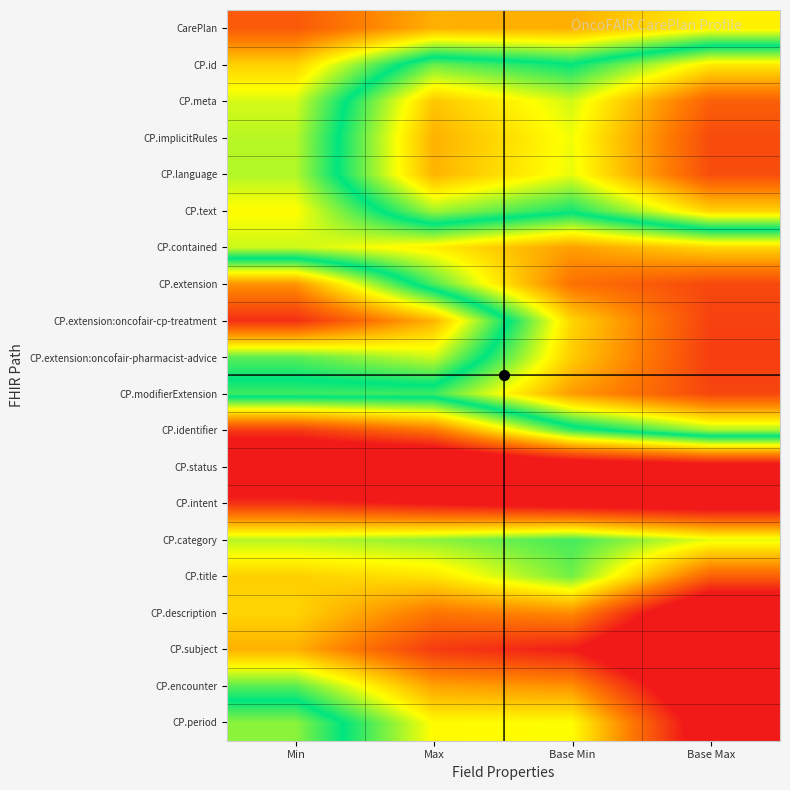

Reading left to right, list all the values displayed in this chart.

CarePlan: Min=0.1	Max=0.2	Base Min=0.2	Base Max=0.3
CP.id: Min=0.3	Max=0.6	Base Min=0.5	Base Max=0.7
CP.meta: Min=0.4	Max=0.7	Base Min=0.6	Base Max=0.9
CP.implicitRules: Min=0.4	Max=0.8	Base Min=0.7	Base Max=0.9
CP.language: Min=0.4	Max=0.8	Base Min=0.7	Base Max=0.9
CP.text: Min=0.3	Max=0.6	Base Min=0.5	Base Max=0.7
CP.contained: Min=0.4	Max=0.3	Base Min=0.2	Base Max=0.3
CP.extension: Min=0.8	Max=0.4	Base Min=0.1	Base Max=0.1
CP.extension:oncofair-cp-treatment: Min=1.0	Max=0.8	Base Min=0.3	Base Max=0.1
CP.extension:oncofair-pharmacist-advice: Min=0.6	Max=0.6	Base Min=0.3	Base Max=0.1
CP.modifierExtension: Min=0.5	Max=0.5	Base Min=0.2	Base Max=0.1
CP.identifier: Min=0.9	Max=0.8	Base Min=0.5	Base Max=0.4
CP.status: Min=1.2	Max=1.2	Base Min=1.1	Base Max=1.1
CP.intent: Min=1.0	Max=1.0	Base Min=1.0	Base Max=1.1
CP.category: Min=0.6	Max=0.6	Base Min=0.5	Base Max=0.6
CP.title: Min=0.7	Max=0.7	Base Min=0.6	Base Max=0.9
CP.description: Min=0.7	Max=0.8	Base Min=0.8	Base Max=1.2
CP.subject: Min=0.8	Max=0.9	Base Min=1.0	Base Max=1.3
CP.encounter: Min=0.6	Max=0.8	Base Min=0.8	Base Max=1.2
CP.period: Min=0.4	Max=0.7	Base Min=0.7	Base Max=1.1